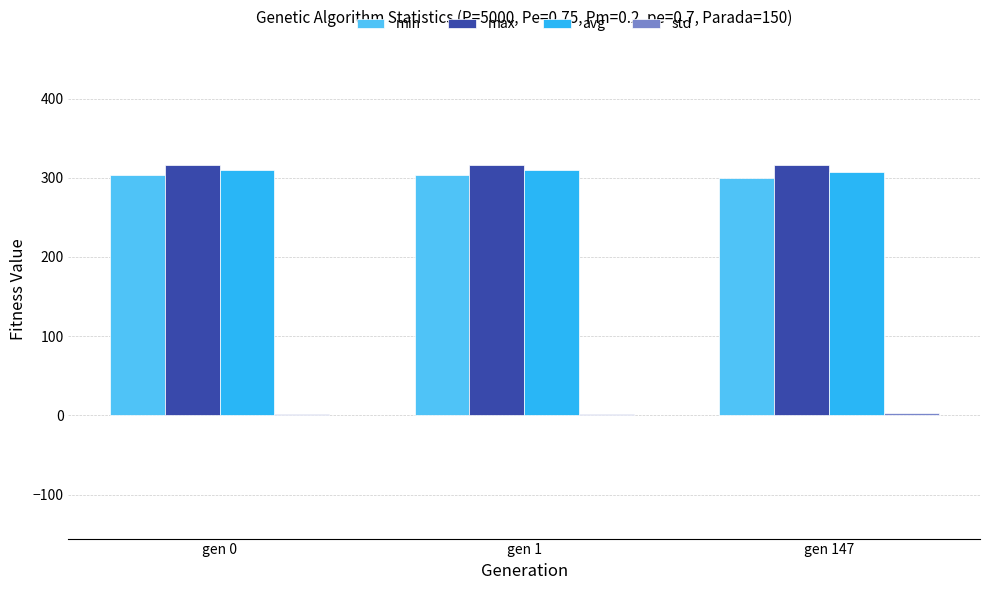

What is the maximum value shown in the chart?

316.6